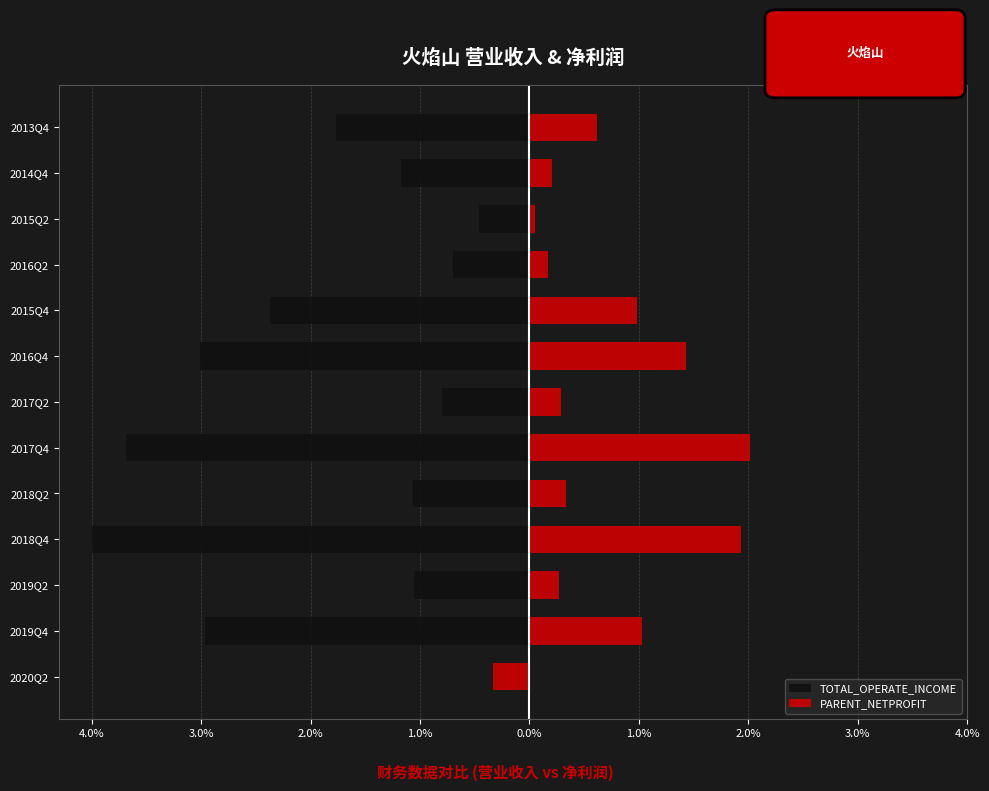

Between 2016Q4 and 2017Q4, which is larger?

2016Q4